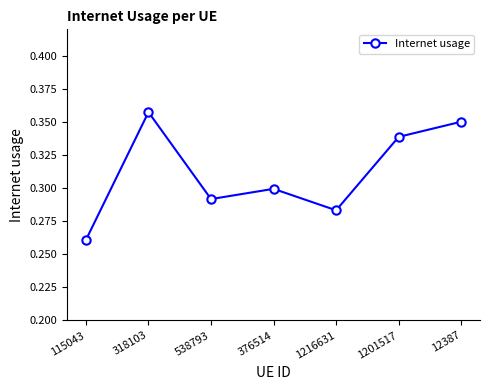

What is the label of the 5th point from the left?

1216631